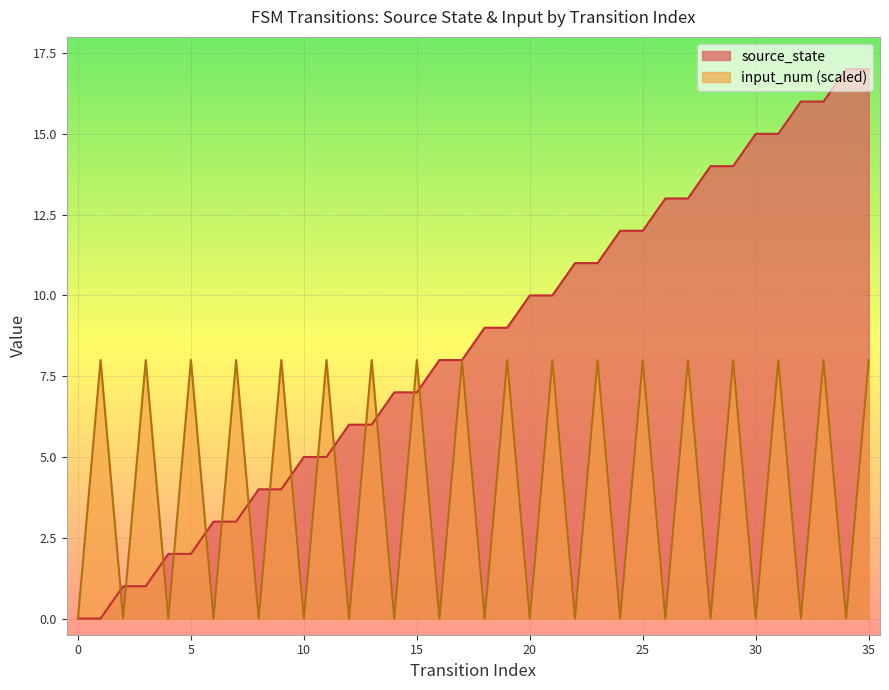

How many distinct data groups are displayed?

2